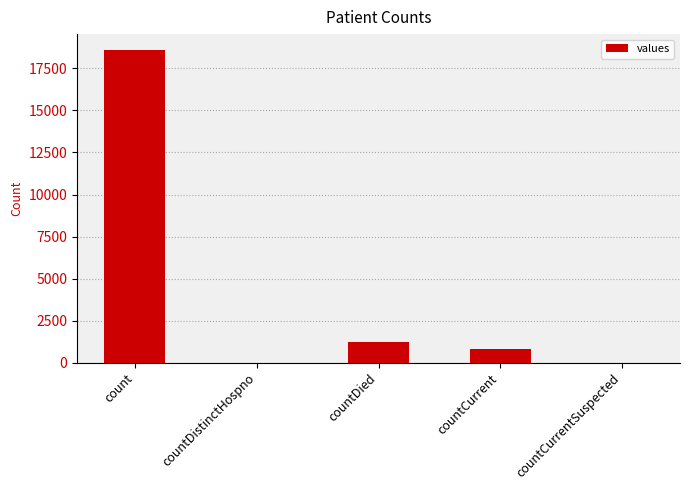

What is the sum of all values?

20654